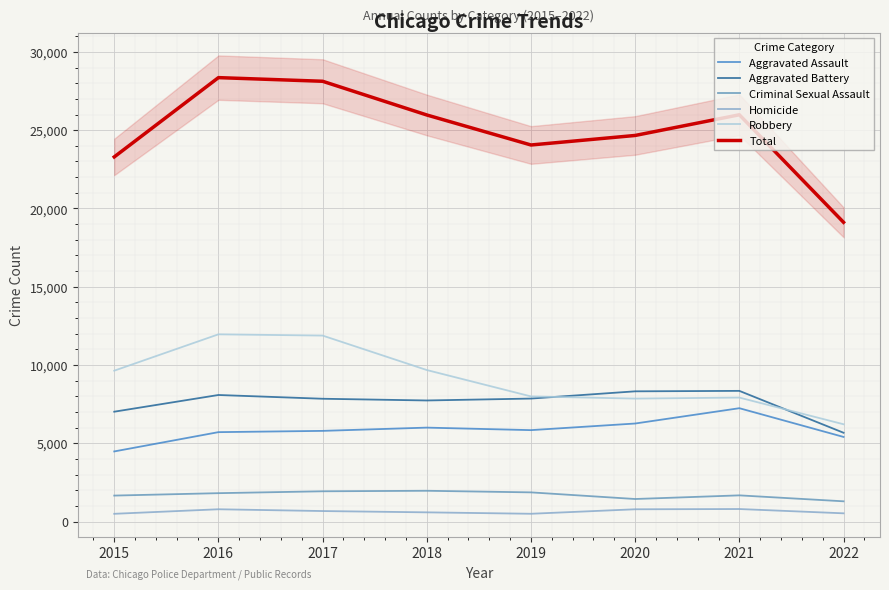

Reading left to right, what are all the values shown in this chart?

Aggravated Assault: 4480	5712	5793	6001	5840	6263	7241	5406
Aggravated Battery: 7018	8085	7845	7735	7857	8319	8348	5673
Criminal Sexual Assault: 1660	1814	1934	1967	1865	1441	1674	1294
Homicide: 496	786	672	589	498	785	801	527
Robbery: 9638	11960	11880	9679	7994	7855	7920	6216
Total: 23292	28357	28124	25971	24054	24663	25984	19116